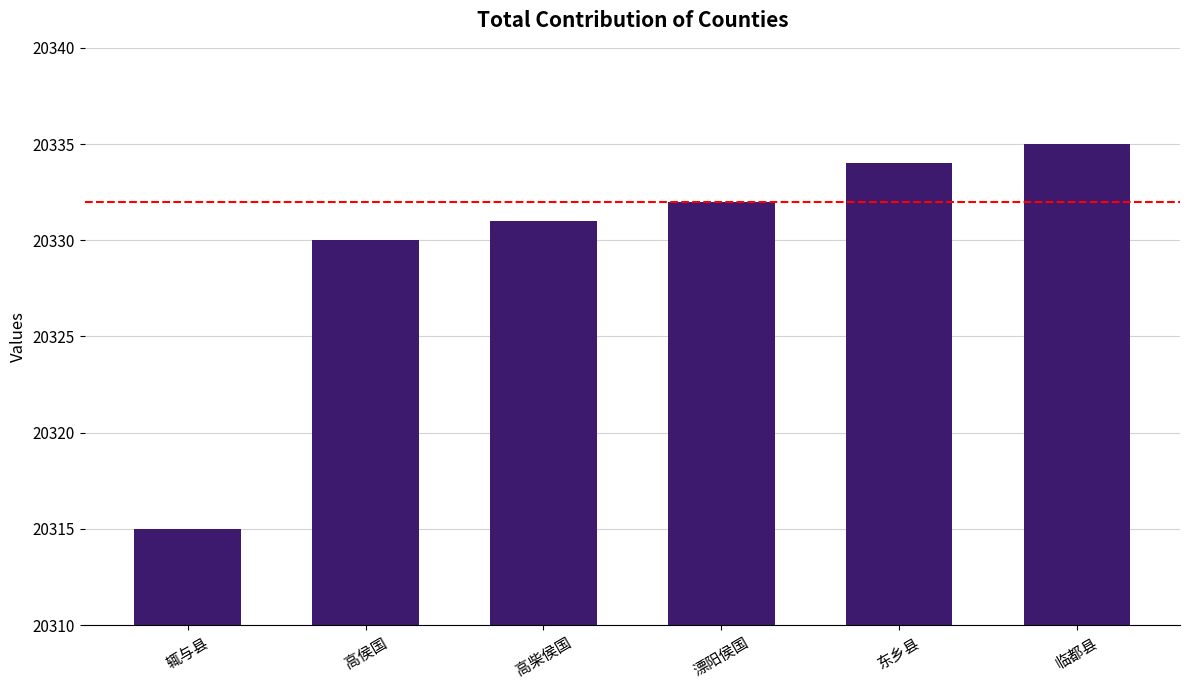

Reading left to right, extract all data points from this chart.

辄与县=20315	高侯国=20330	高柴侯国=20331	漂阳侯国=20332	东乡县=20334	临都县=20335